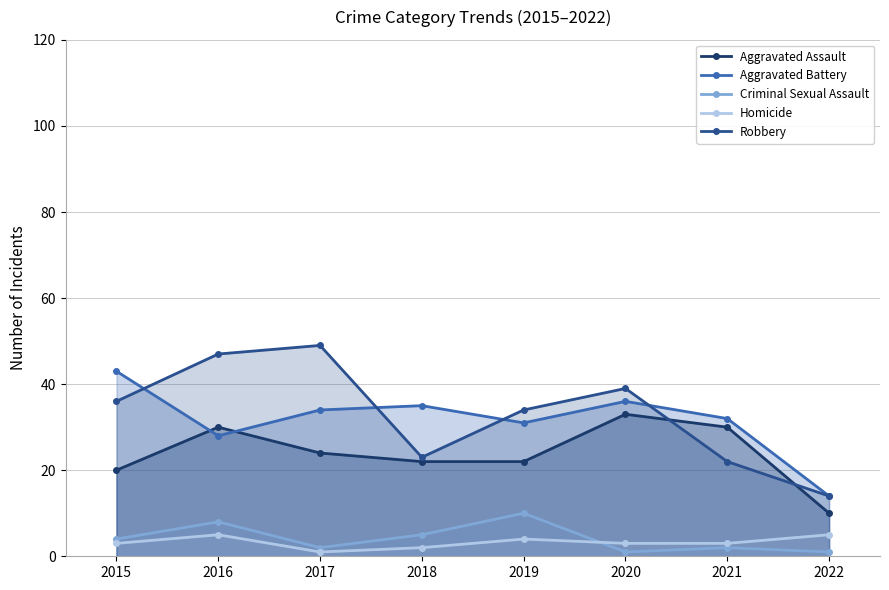

Which label corresponds to the smallest value in the chart?

2020